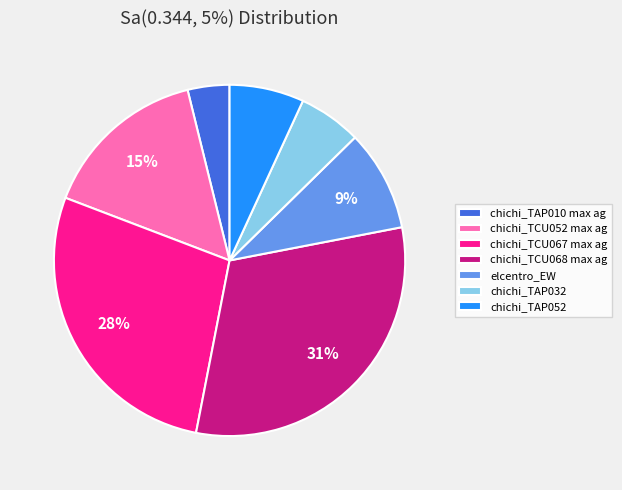

Is chichi_TCU068 max ag the majority of the pie?

No